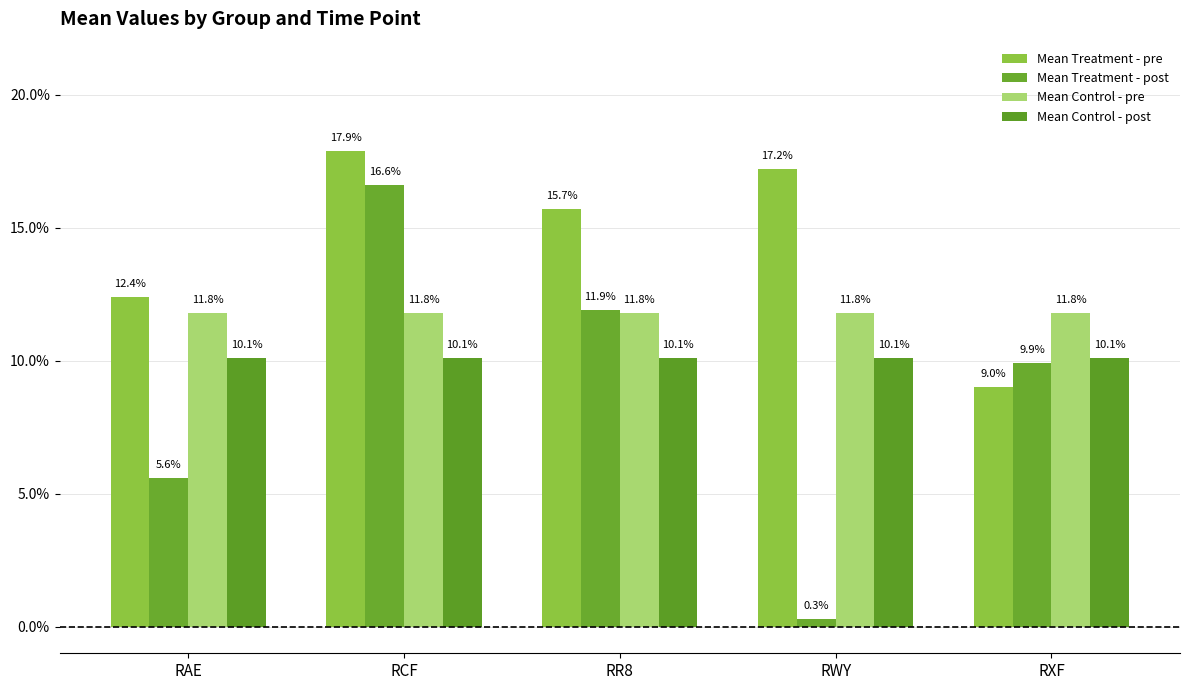

At which category is the sum across all series the highest?

RCF